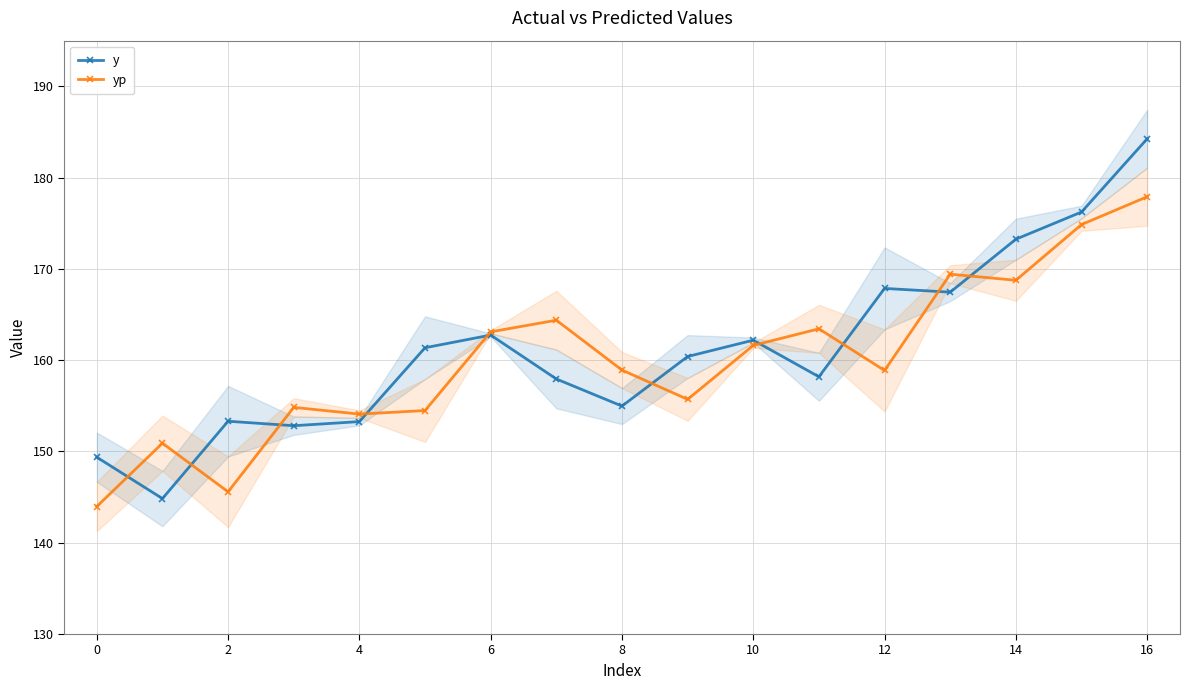

What is the difference between the y values at 2 and 0?

3.9